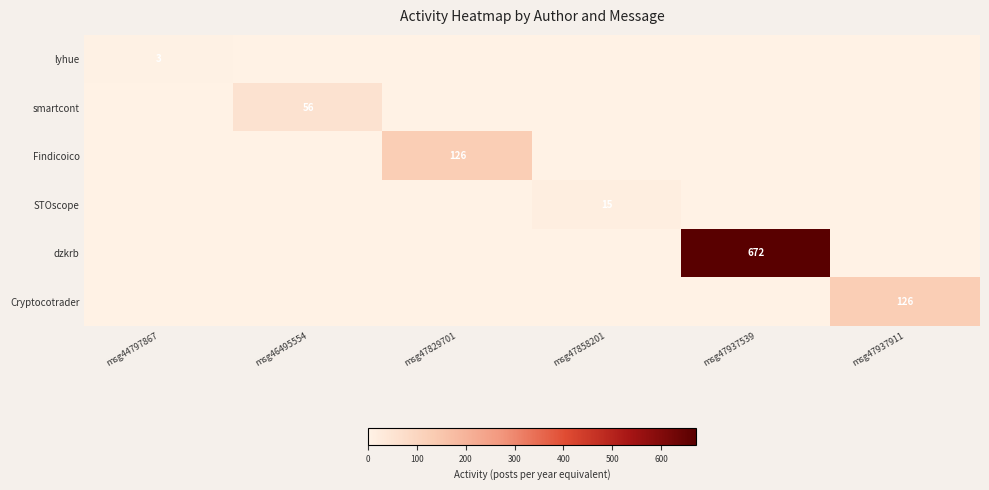

How many lyhue values are between 0 and 1?

5